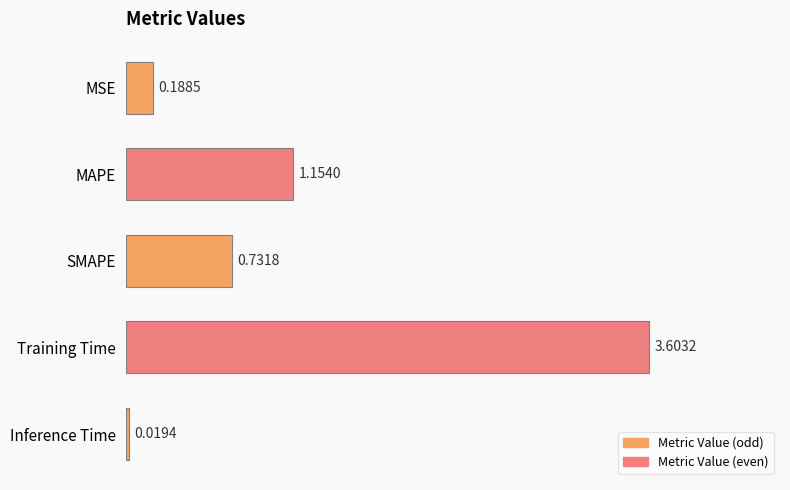

List the labels in order of value, smallest first.

Inference Time, MSE, SMAPE, MAPE, Training Time